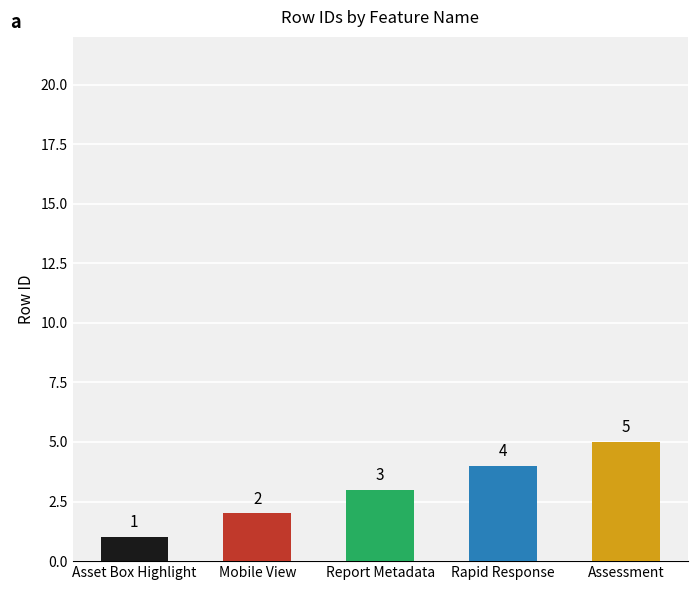

What is the sum of the values at Assessment and Rapid Response?

9